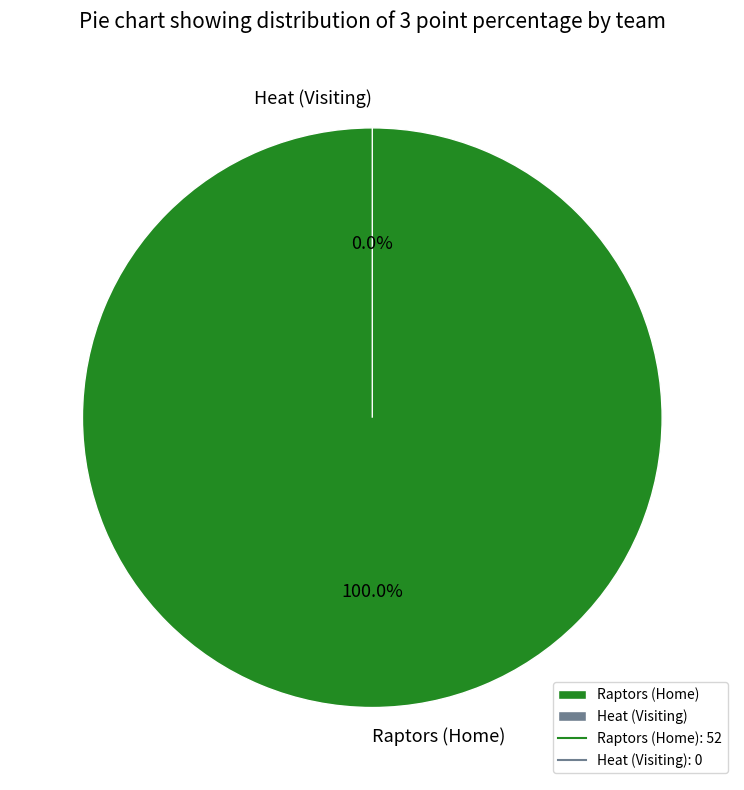

Is it true that Heat (Visiting) is 1% of the pie?

False